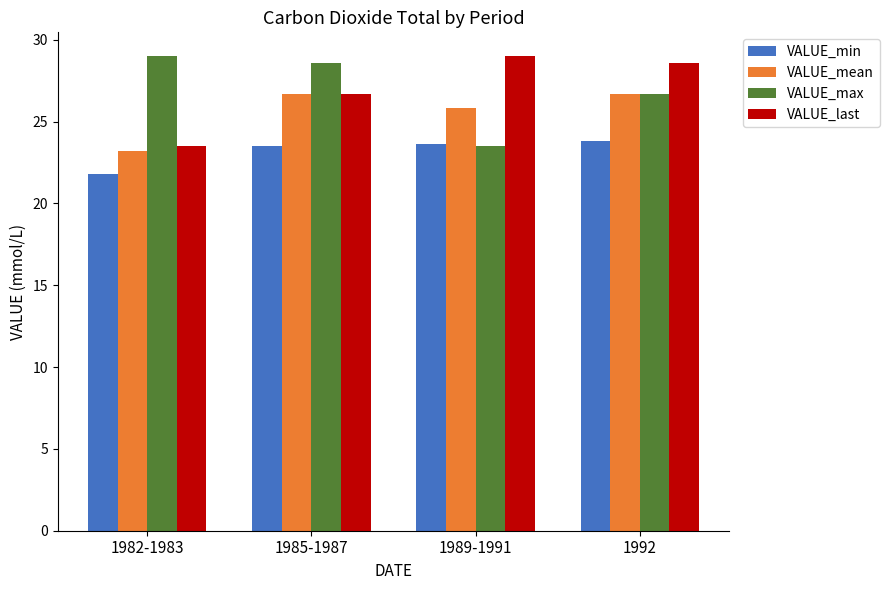

What is the difference between the maximum and minimum values in the VALUE_last series?

5.5